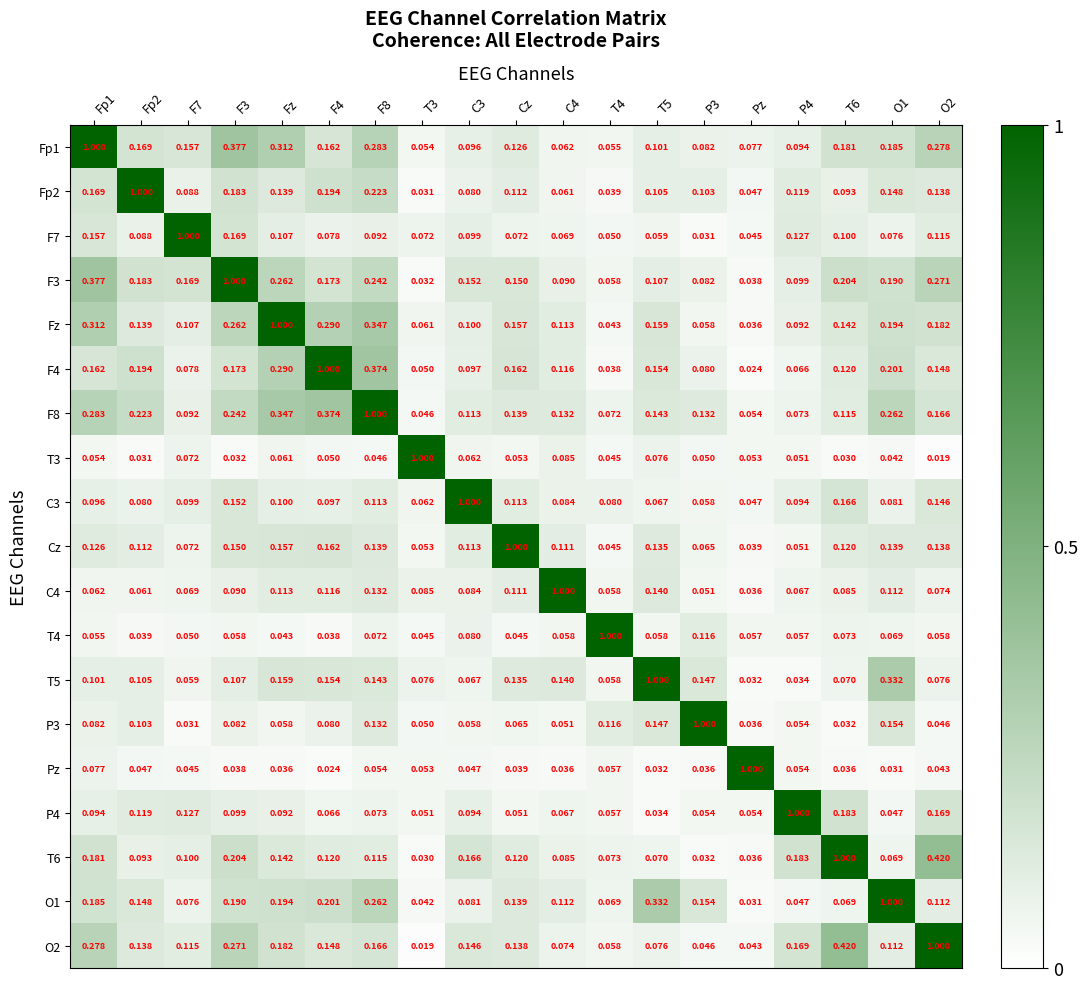

Is the value of T3 at T3 greater than the value of O1 at Pz?

Yes